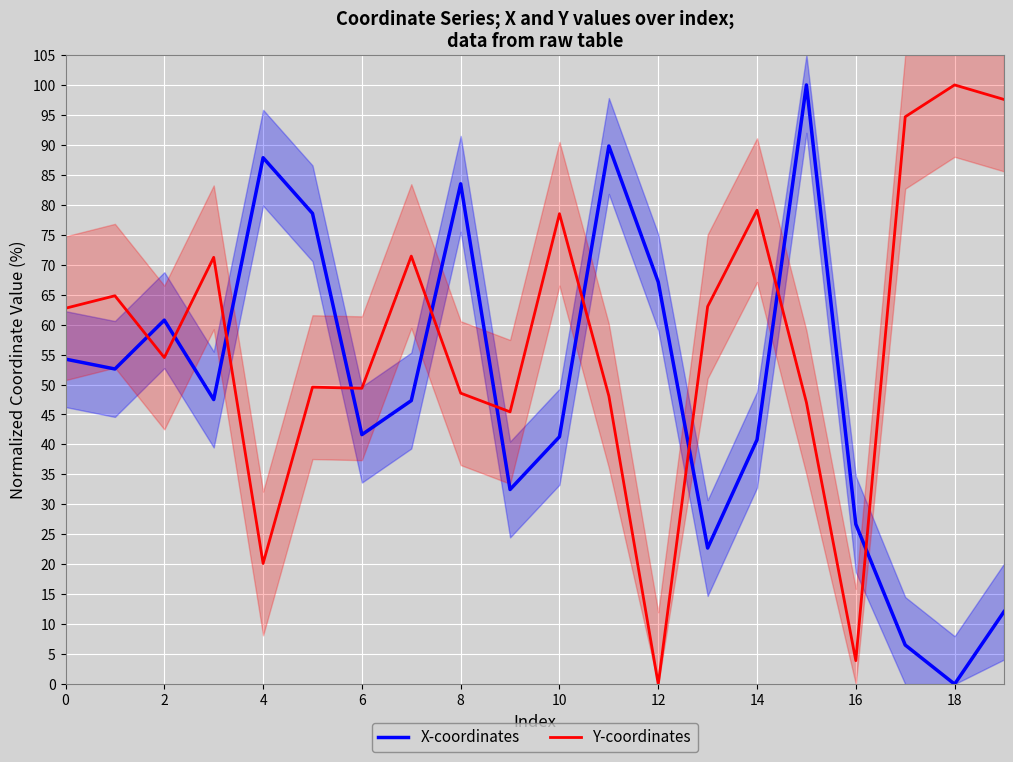

How many intersections are there between Y-coordinates and X-coordinates?

10